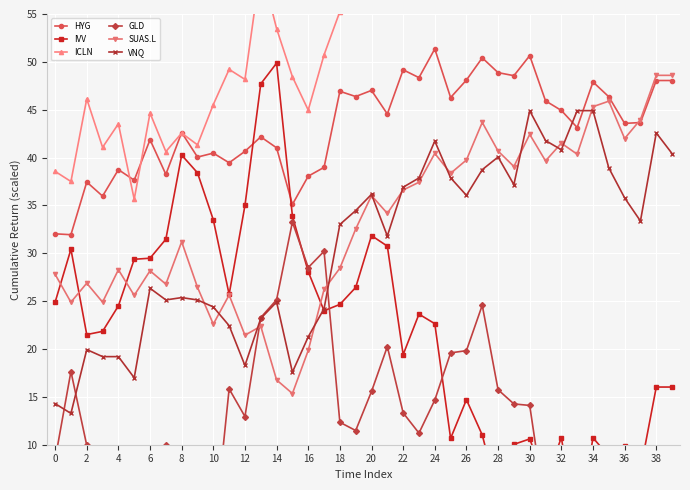

What is the smallest value displayed?

-9.4